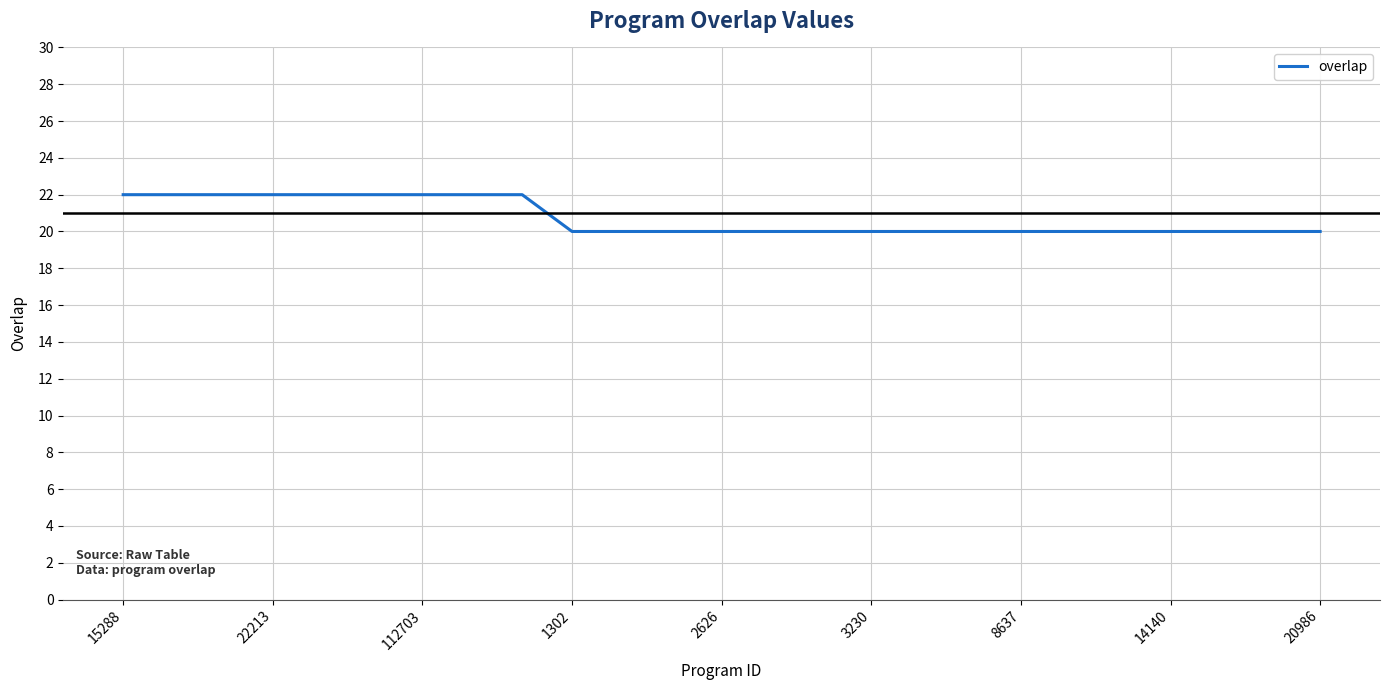

What is the minimum value shown in the chart?

20